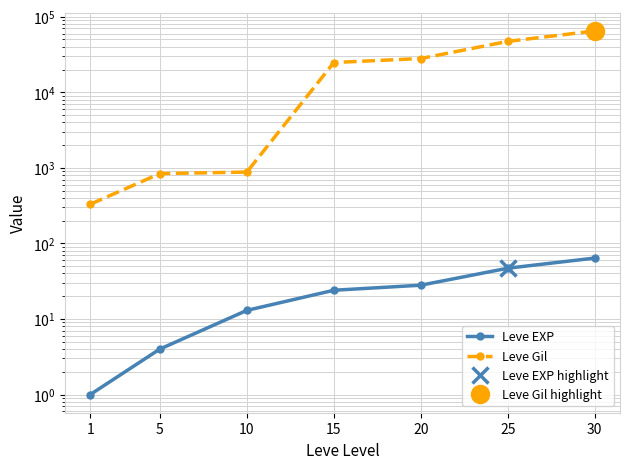

Which label corresponds to the largest value in the chart?

30